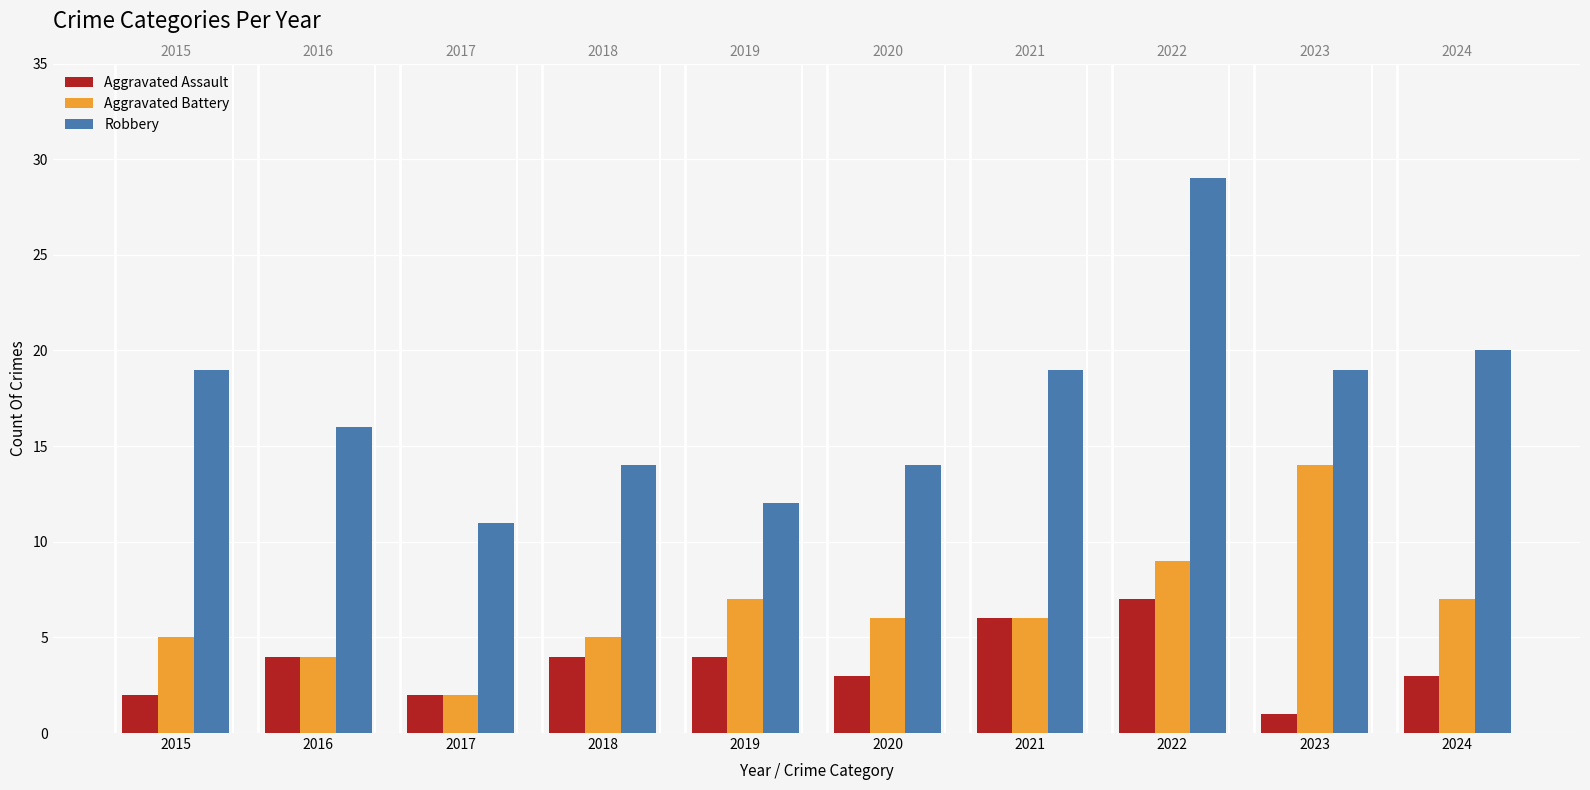

Is it true that Aggravated Battery equals 5 at 2015?

True